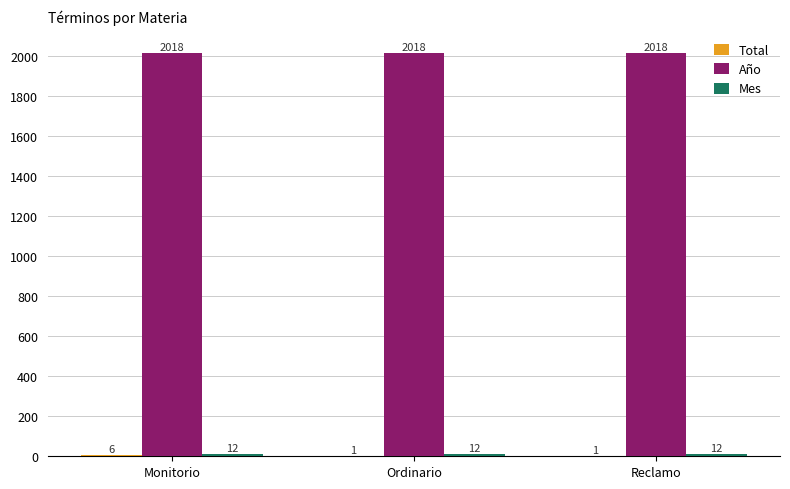

How many distinct data groups are displayed?

3